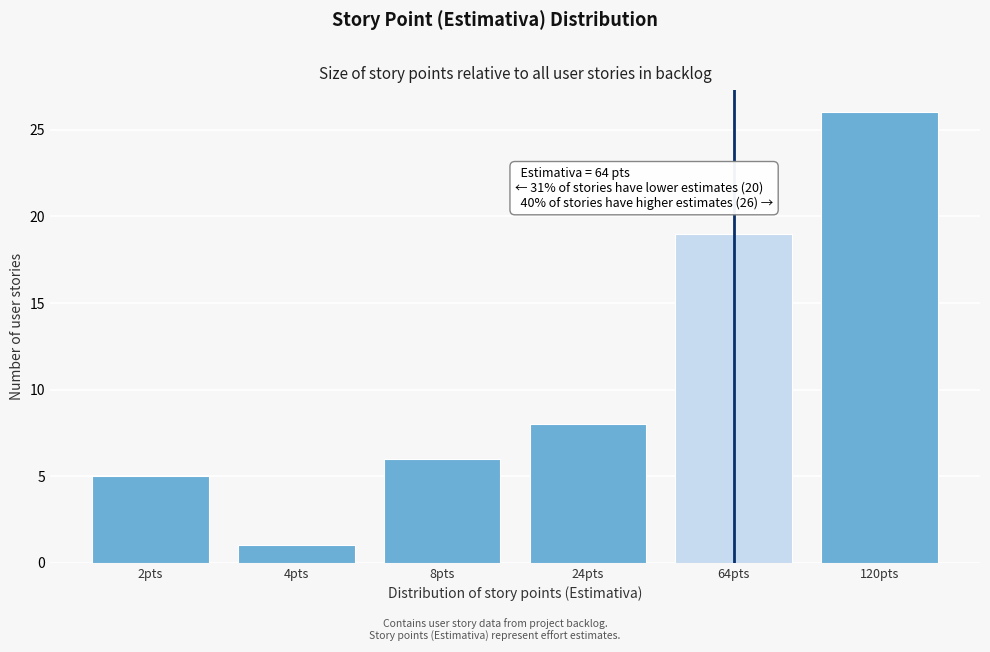

Reading left to right, transcribe all the data shown in this chart.

2pts=5	4pts=1	8pts=6	24pts=8	64pts=19	120pts=26